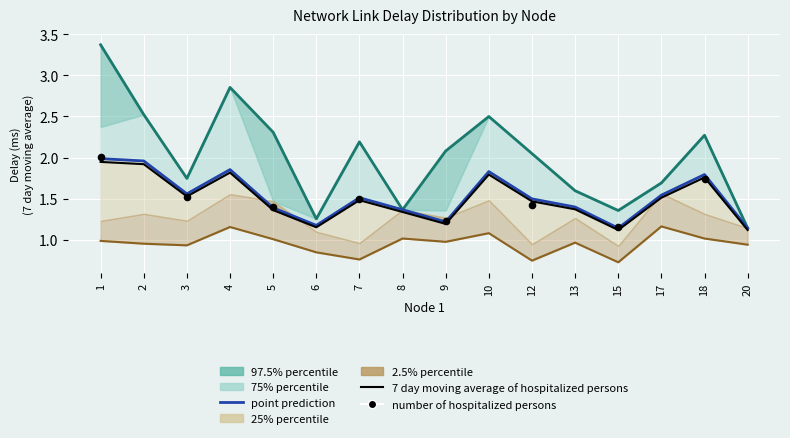

Which series has the widest spread of Y values?

97.5% percentile